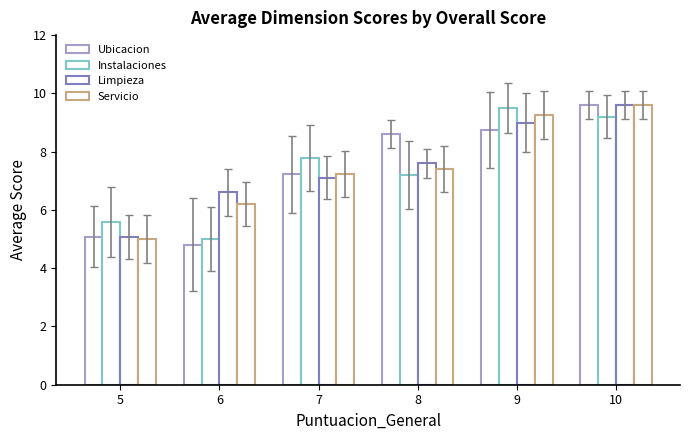

At which label is Instalaciones closest to 7?

8